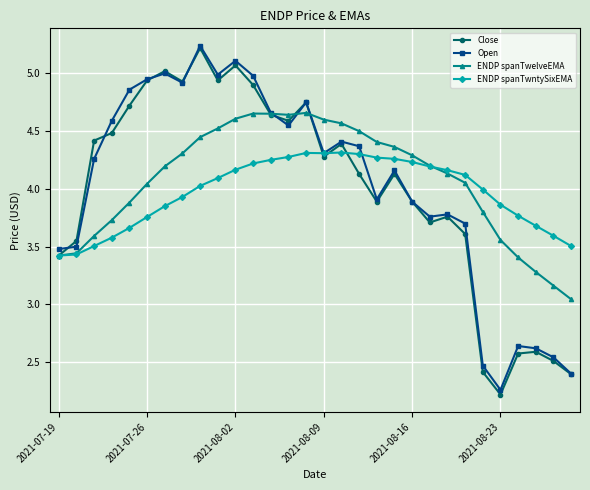

What is the minimum value shown in the chart?

2.2